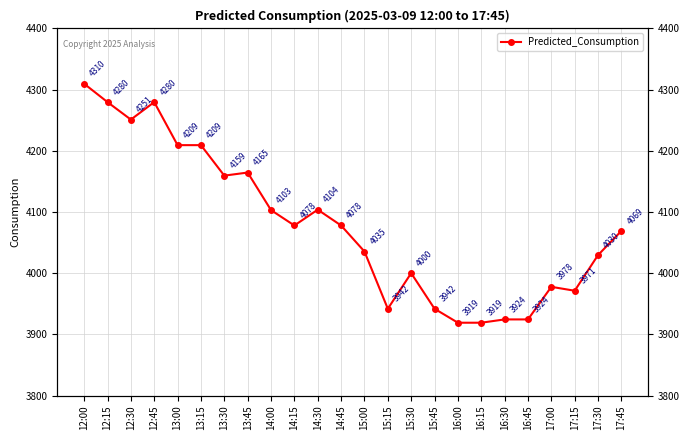

Is this an area chart (filled region under the line)?

No